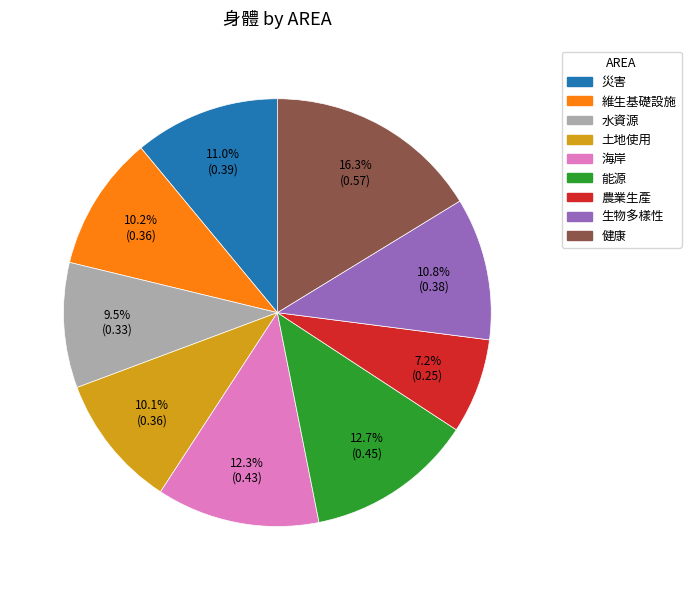

To the nearest percent, what is the difference between the largest and smallest slice percentages?

9%